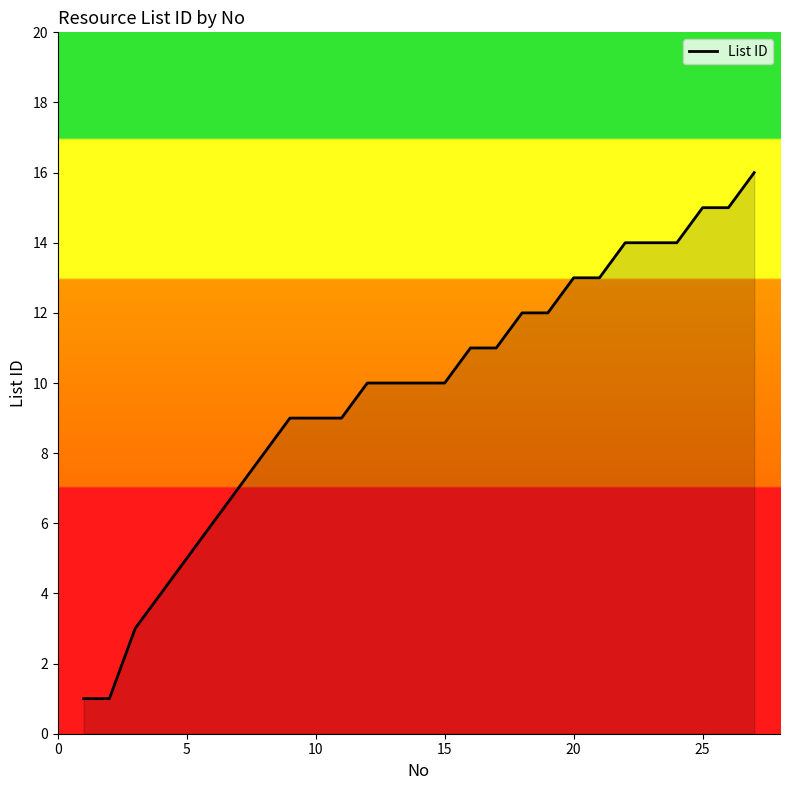

Reading left to right, what are all the values shown in this chart?

1	1	3	4	5	6	7	8	9	9	9	10	10	10	10	11	11	12	12	13	13	14	14	14	15	15	16